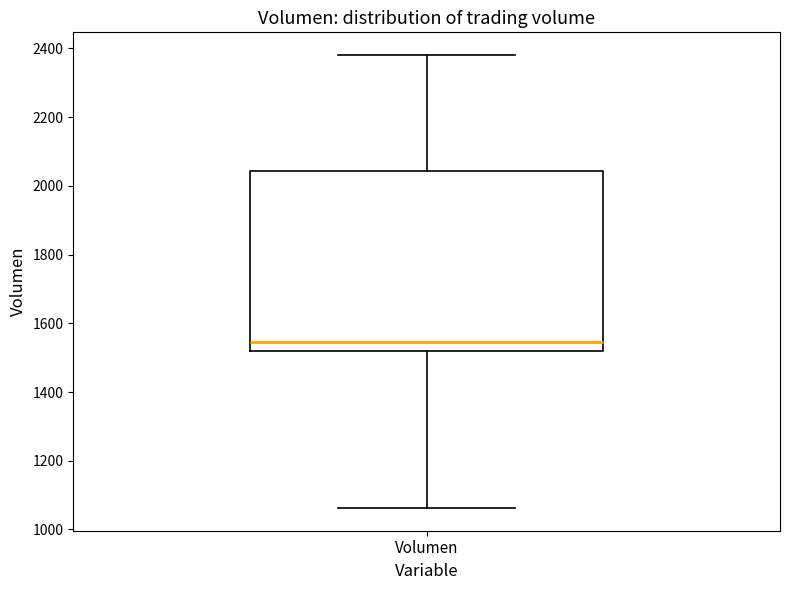

Where is the lower edge of the box for Volumen on the y-axis? The values are not printed on the chart, so give them approximately, as read against the axis.

1520